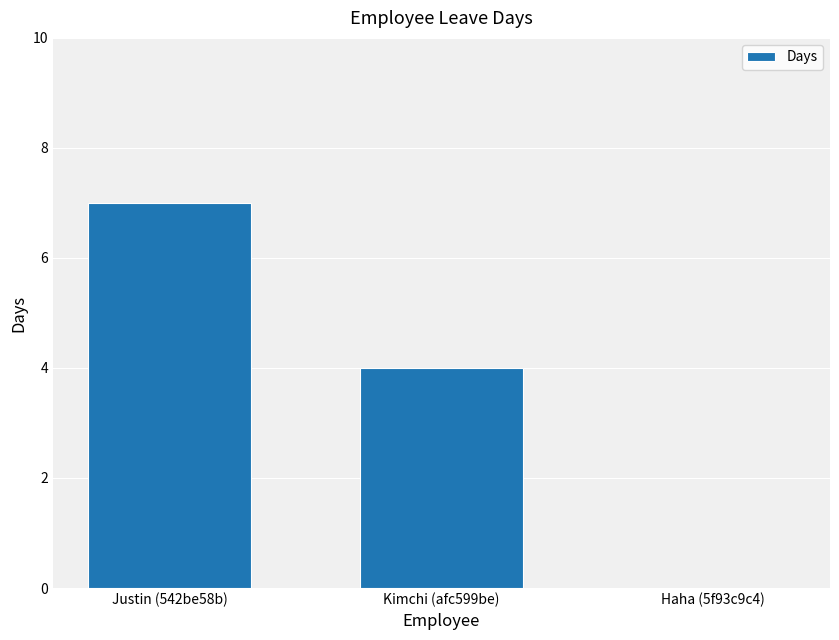

What is the maximum value shown in the chart?

7